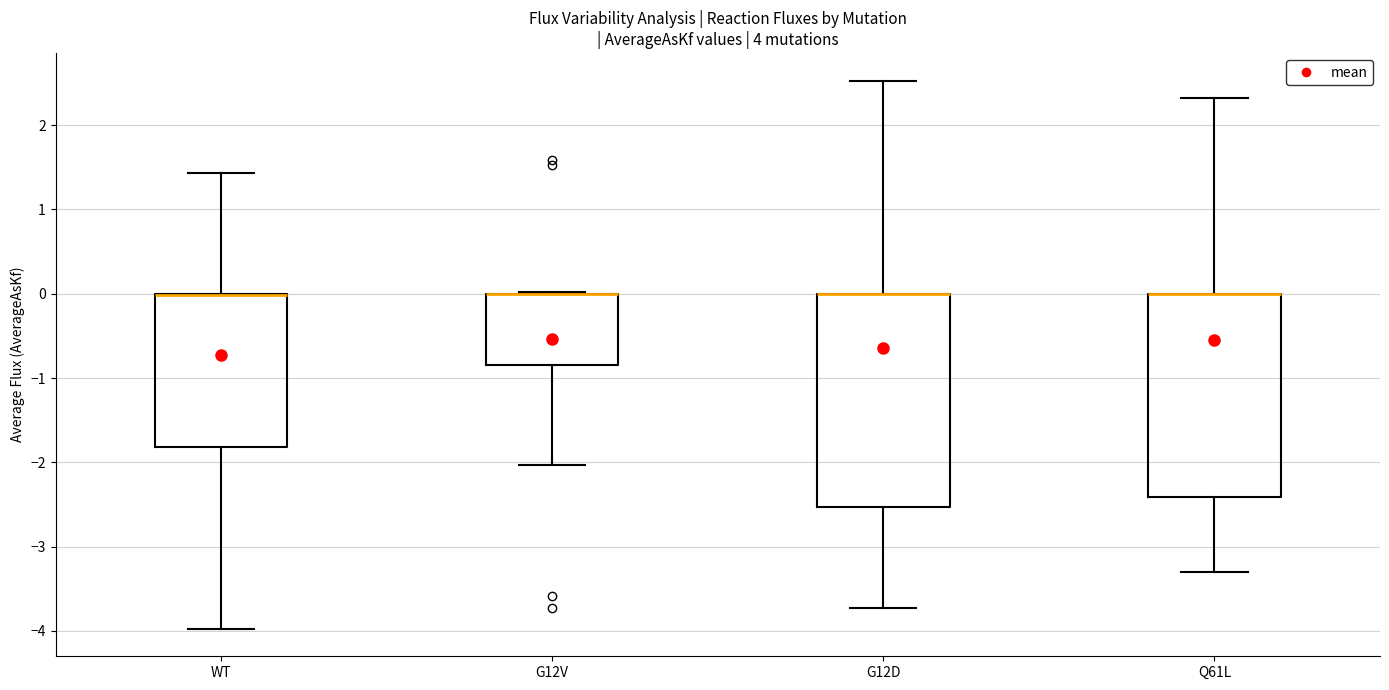

Which box is the tallest, from its lower edge to its upper edge?

G12D